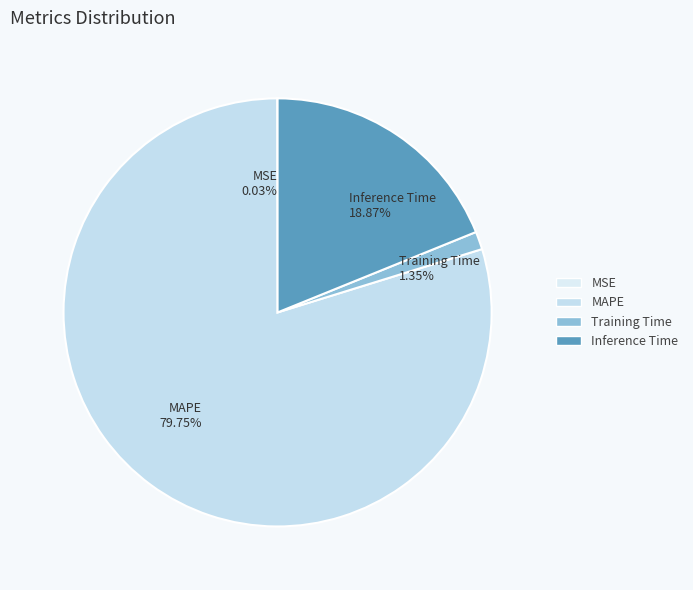

Combined, what portion of the pie is Training Time and MAPE?

81.1%